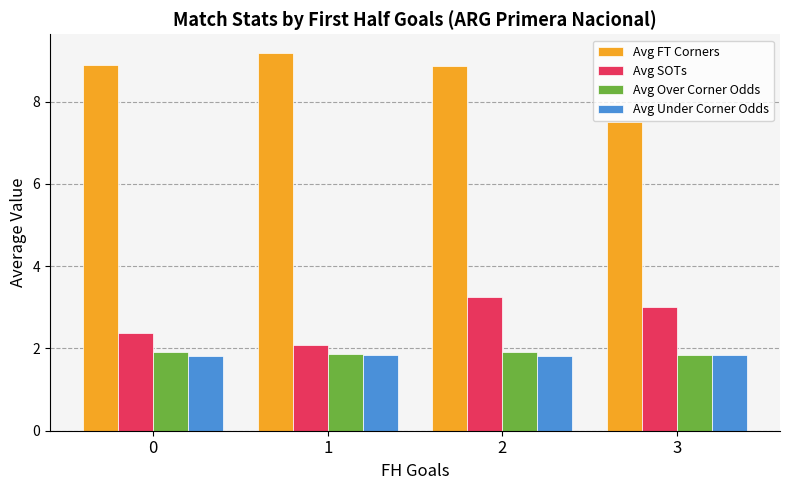

What is the value of the Avg Under Corner Odds bar at the 2nd from the left?

1.8